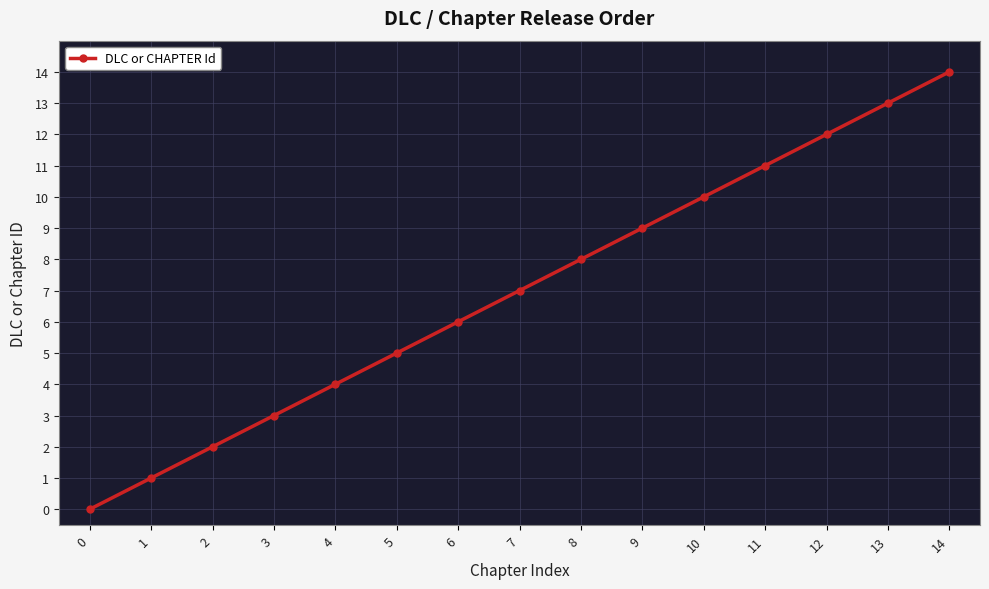

List the labels in order of value, largest first.

14, 13, 12, 11, 10, 9, 8, 7, 6, 5, 4, 3, 2, 1, 0